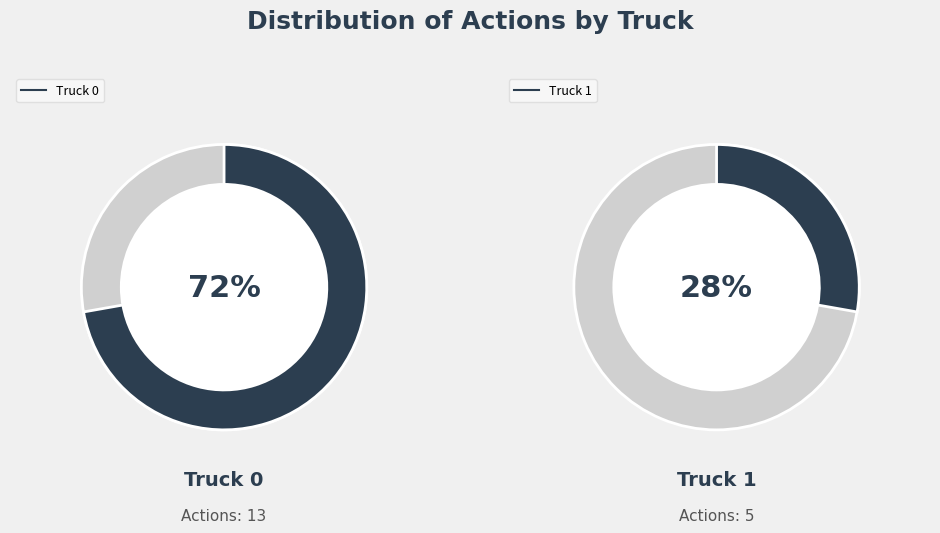

Is the sum of Truck 0 and Truck 1 greater than half?

Yes